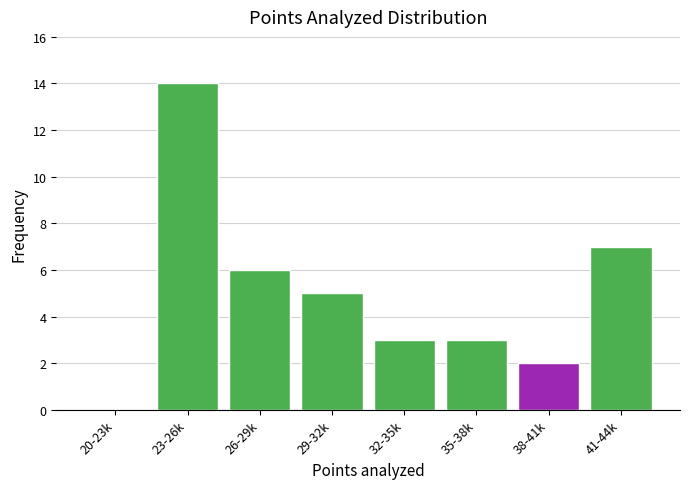

Reading left to right, transcribe all the data shown in this chart.

20-23k=0	23-26k=14	26-29k=6	29-32k=5	32-35k=3	35-38k=3	38-41k=2	41-44k=7